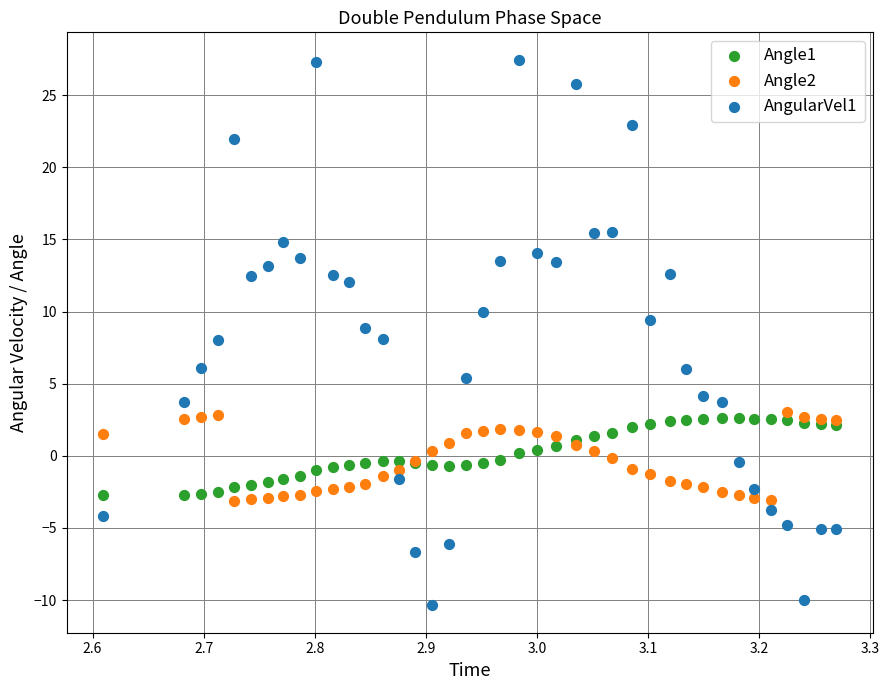

What are all the series names shown in the legend?

Angle1, Angle2, AngularVel1